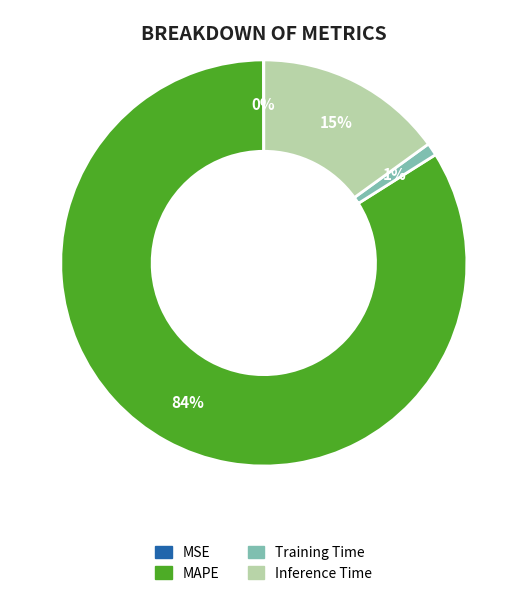

Between MAPE and Inference Time, which is larger?

MAPE